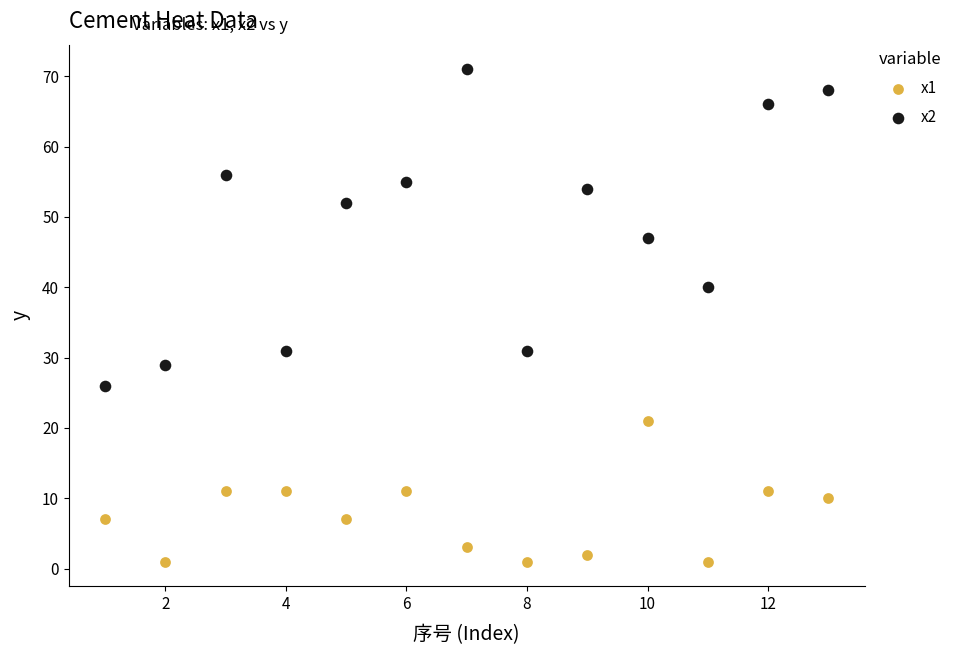

What are all the series names shown in the legend?

x1, x2